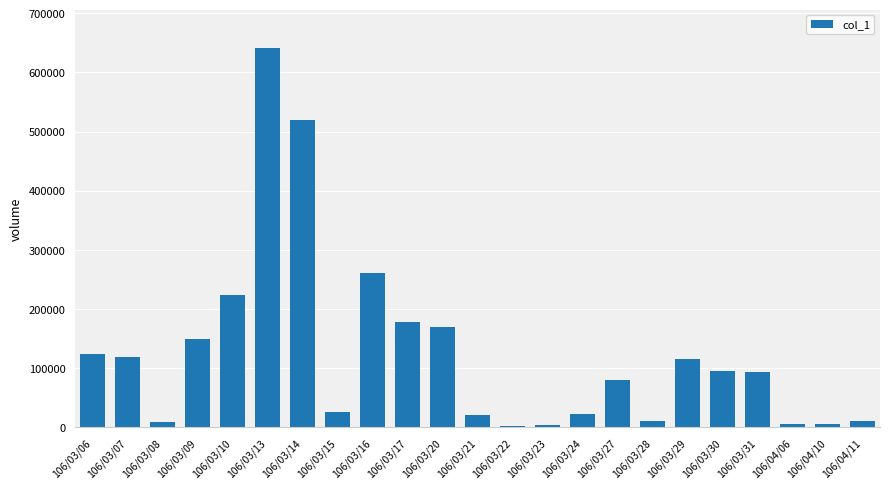

What is the maximum value shown in the chart?

642000